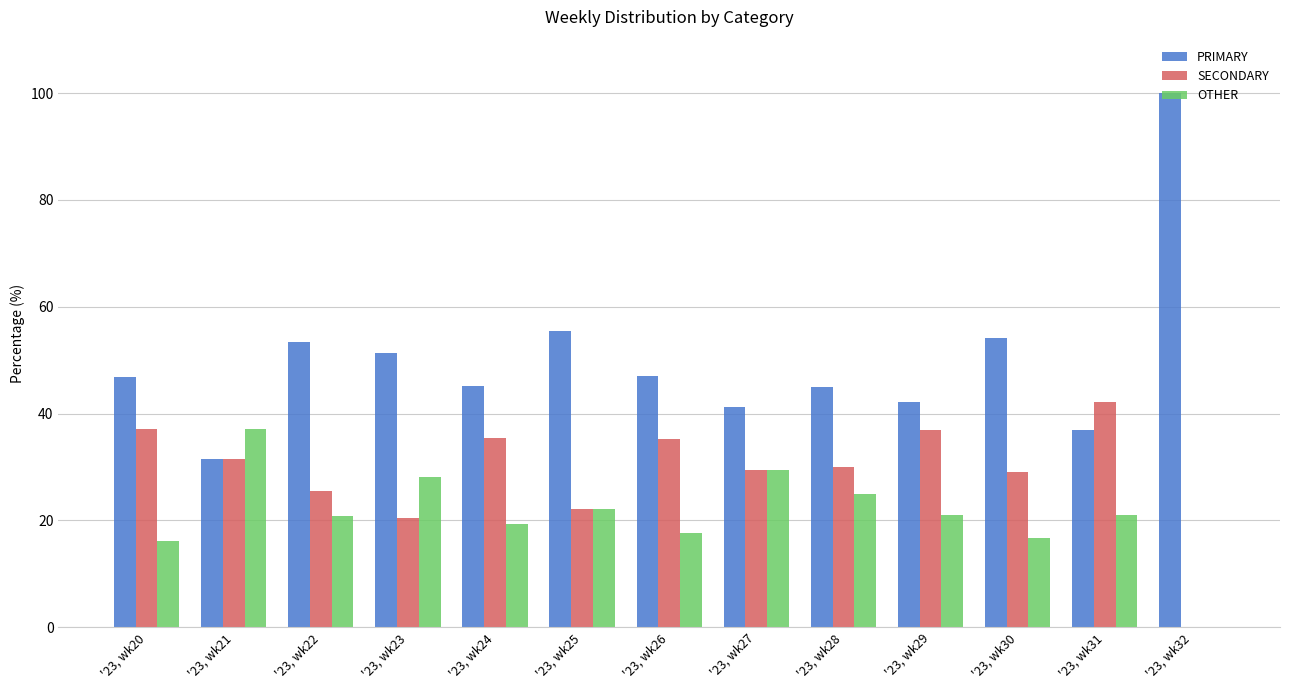

What is the maximum value shown in the chart?

100.0